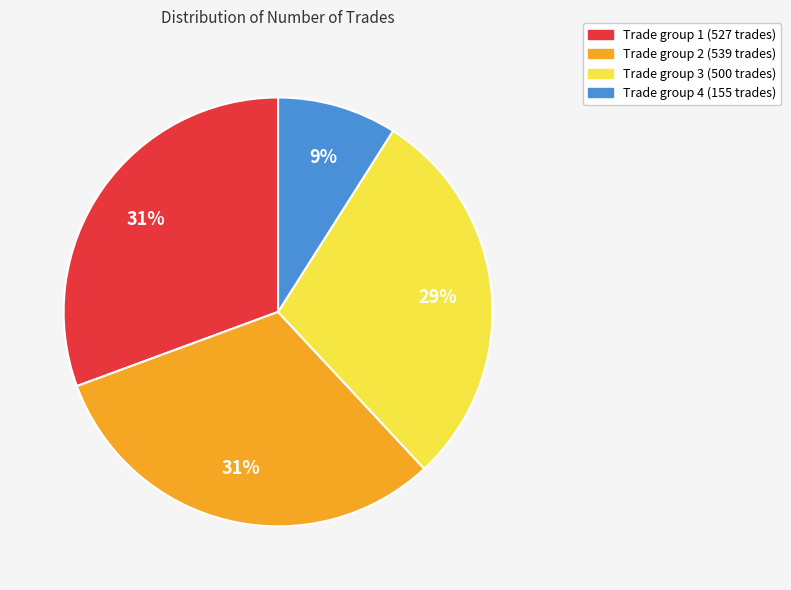

To the nearest percent, what is the difference between the largest and smallest slice percentages?

22%